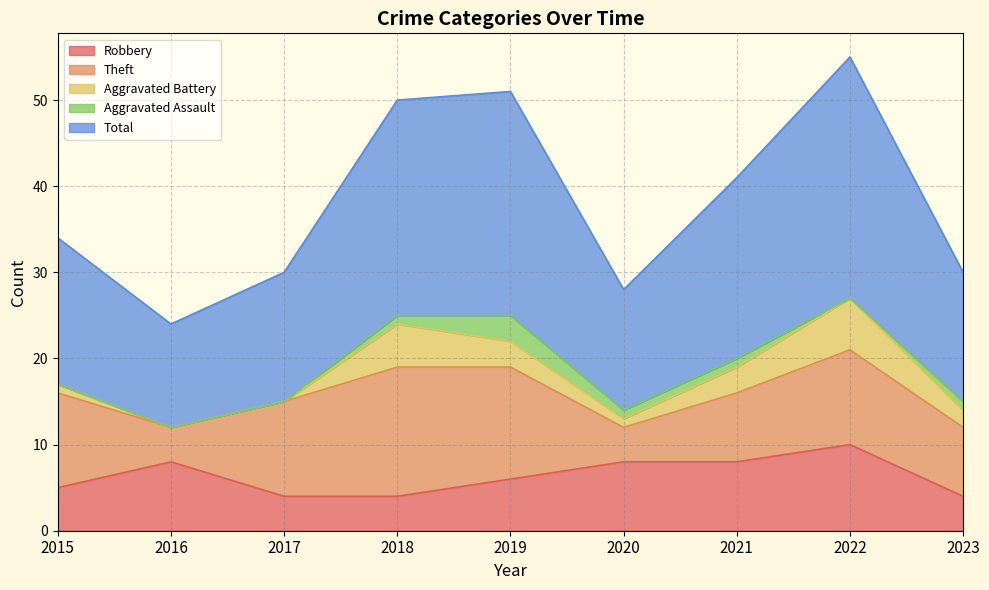

At which category does Total reach its first local peak?

2019